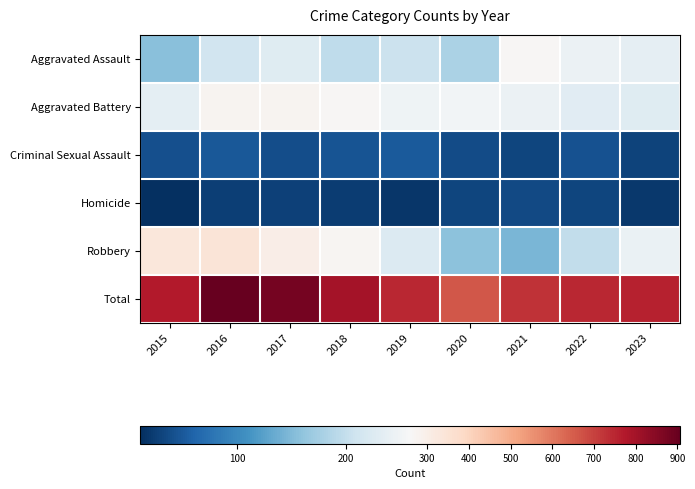

What is the total value across all series at 2018?

1596